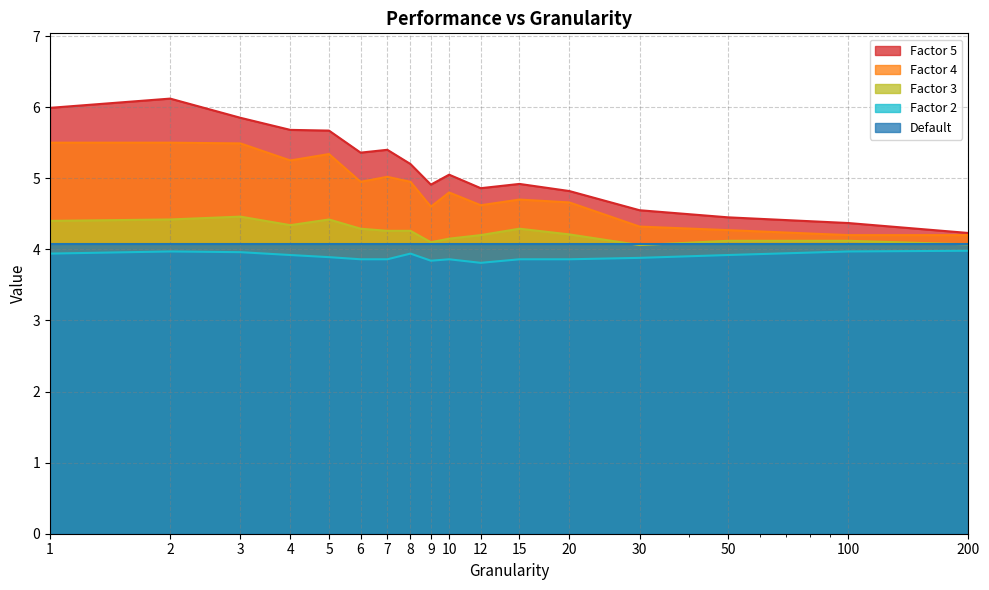

Which series has the largest range (max minus min)?

Factor 5